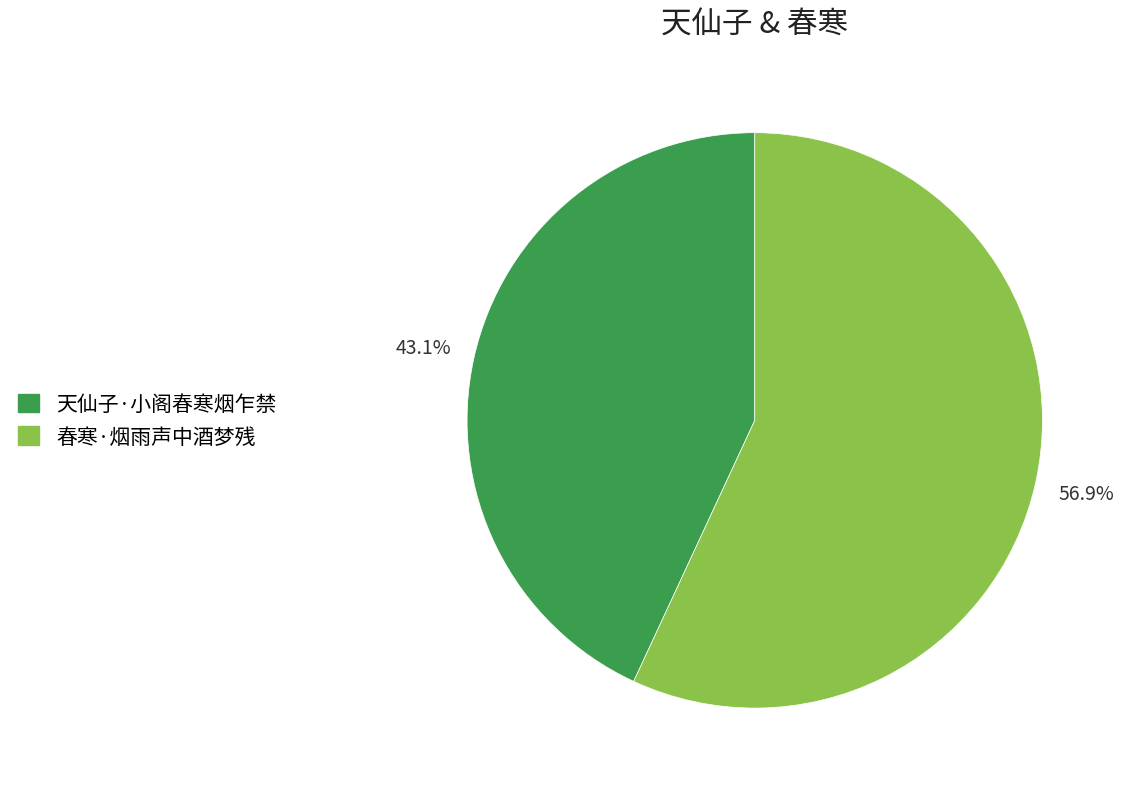

To the nearest percent, what is the difference between the 春寒·烟雨声中酒梦残 and 天仙子·小阁春寒烟乍禁 slice percentages?

14%